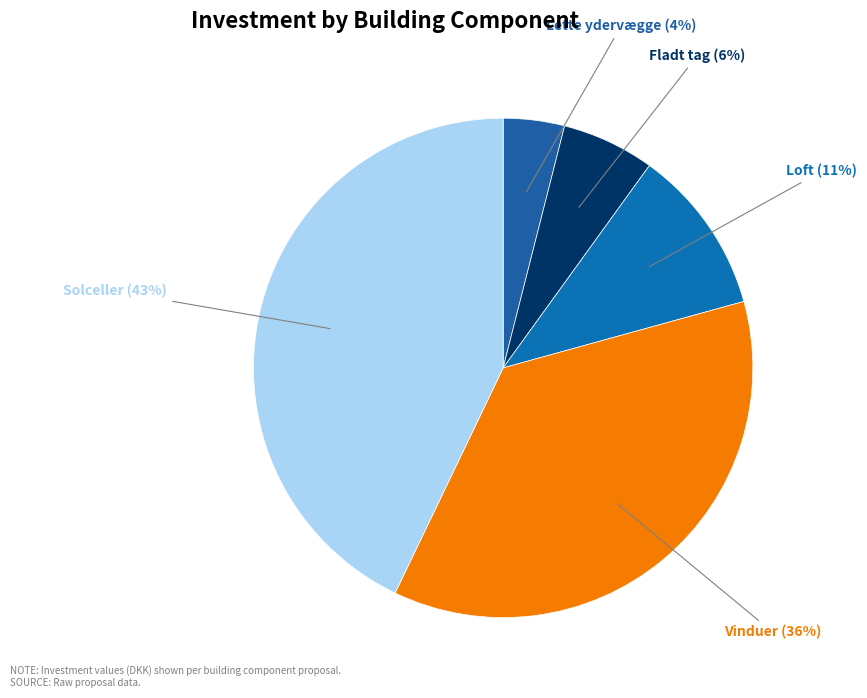

Rank the categories by value from lowest to highest.

Lette ydervægge, Fladt tag, Loft, Vinduer, Solceller